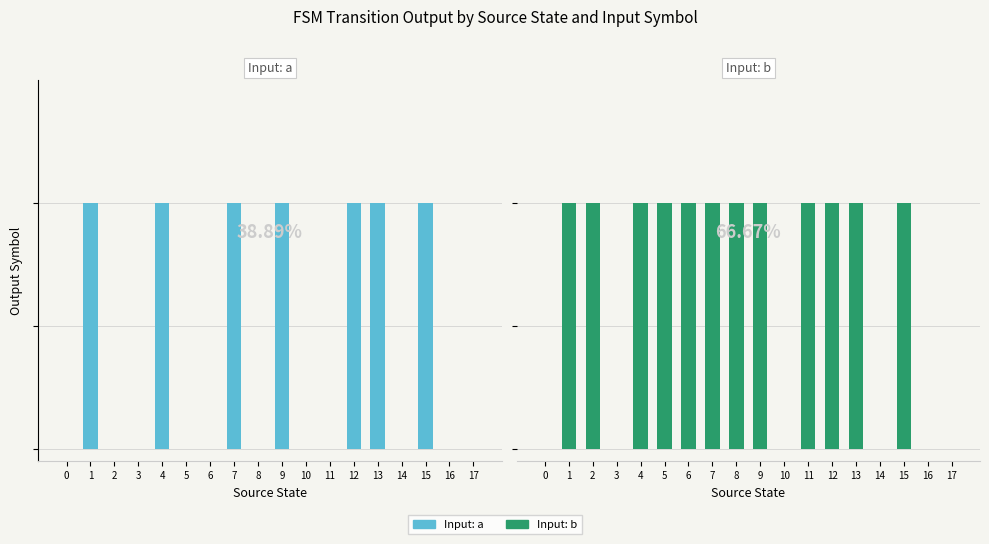

At how many categories does at least one series exceed 0?

12